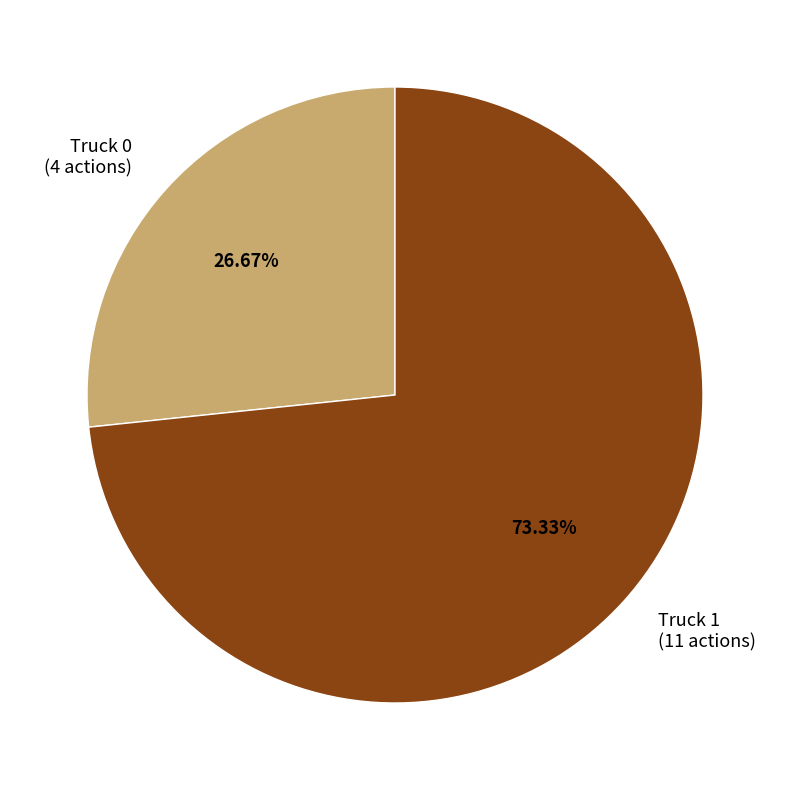

Rank the categories by value from highest to lowest.

Truck 1, Truck 0